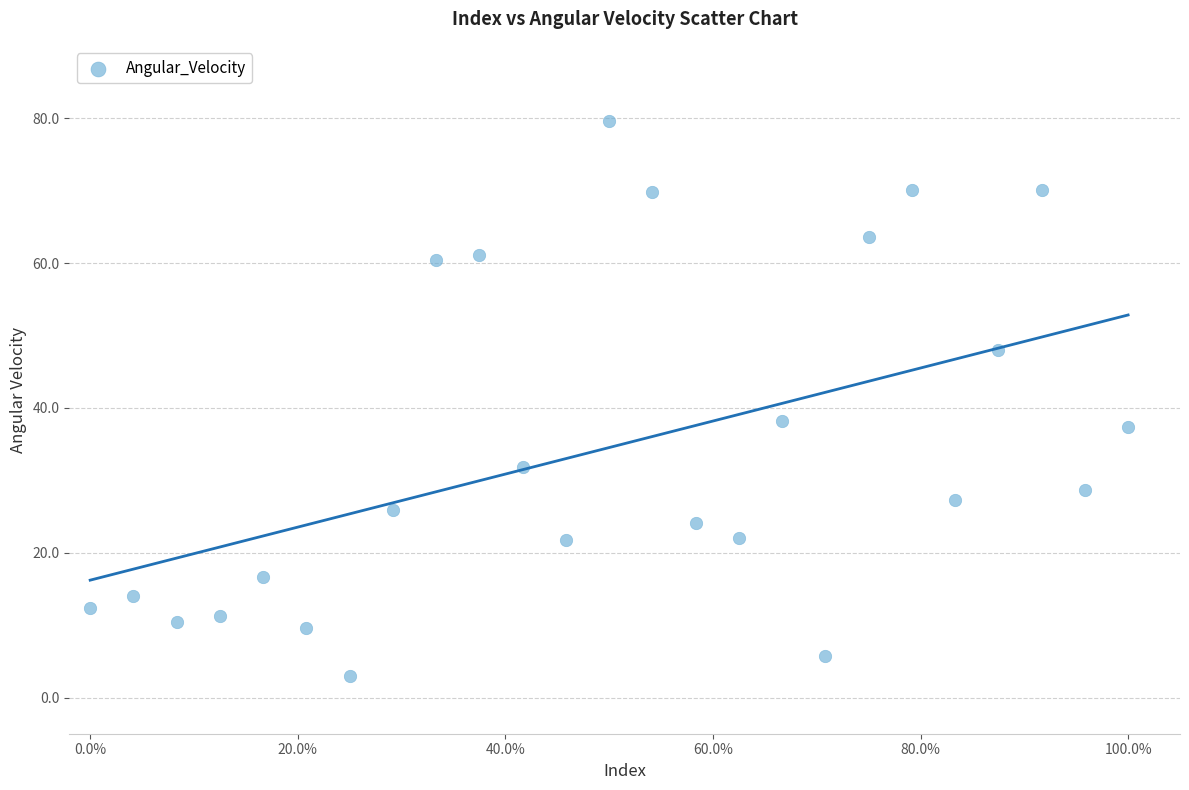

What is the range of Y values (max minus min)?

76.7